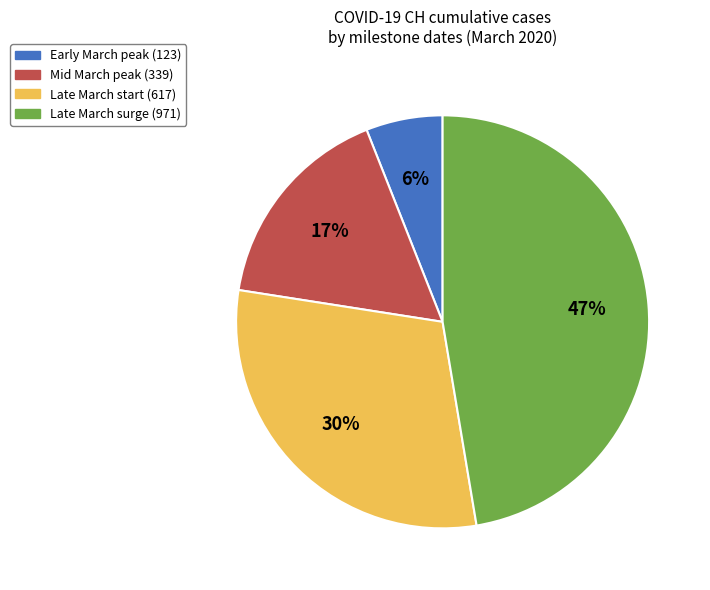

Is the sum of Late March surge (971) and Late March start (617) greater than half?

Yes